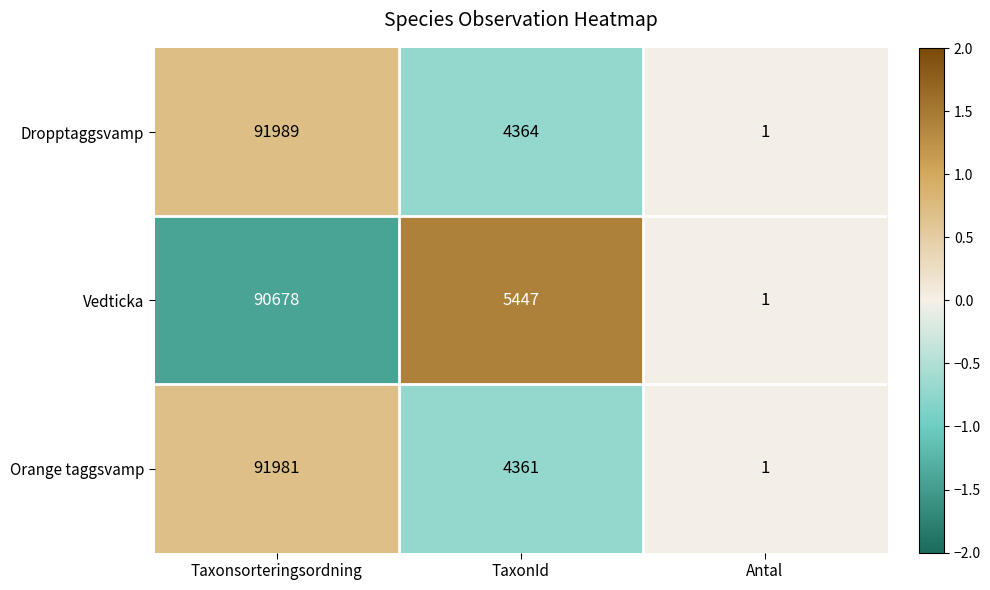

Which category has the highest value across all series?

Taxonsorteringsordning